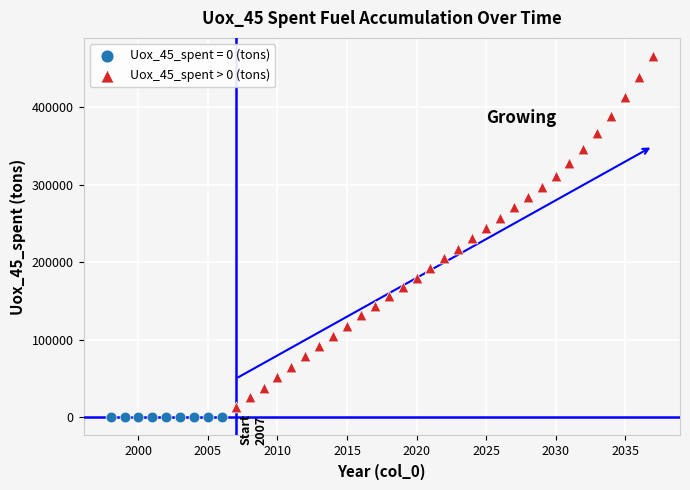

Which series contains the highest Y value?

Uox_45_spent > 0 (tons)